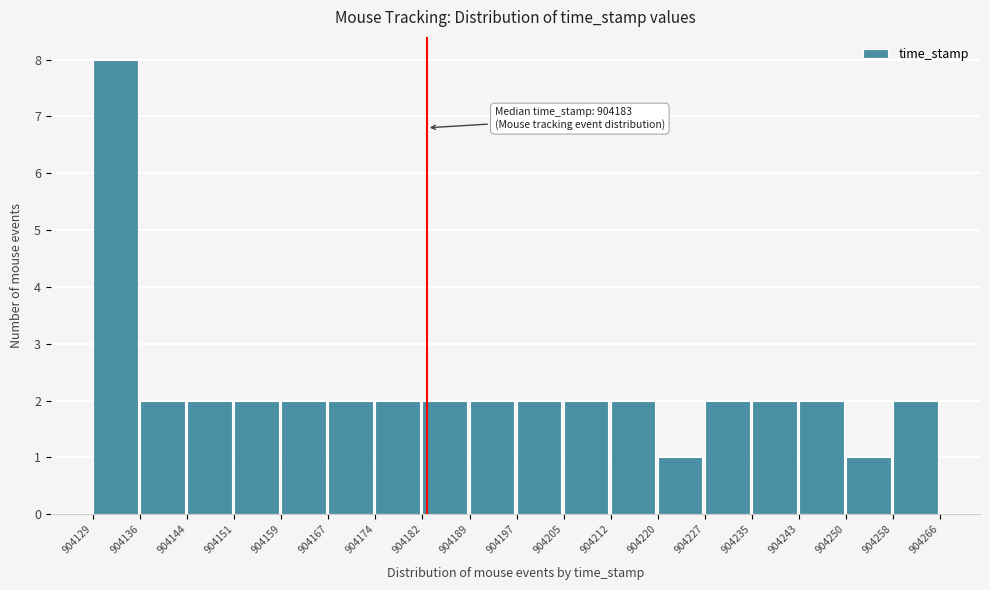

Over which range of the x-axis is the bar tallest?

904129 to 904136